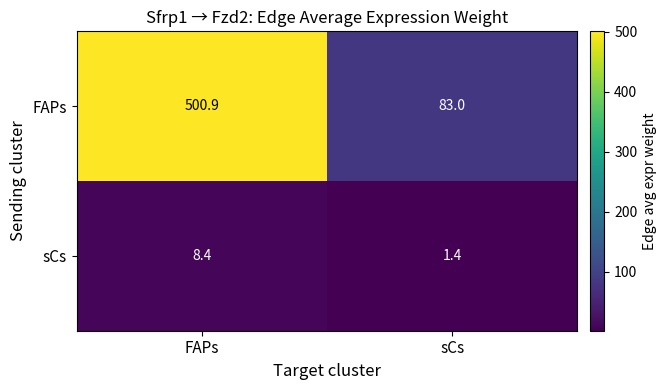

Reading right to left, list all the values displayed in this chart.

FAPs: sCs=83.0	FAPs=500.9
sCs: sCs=1.4	FAPs=8.4